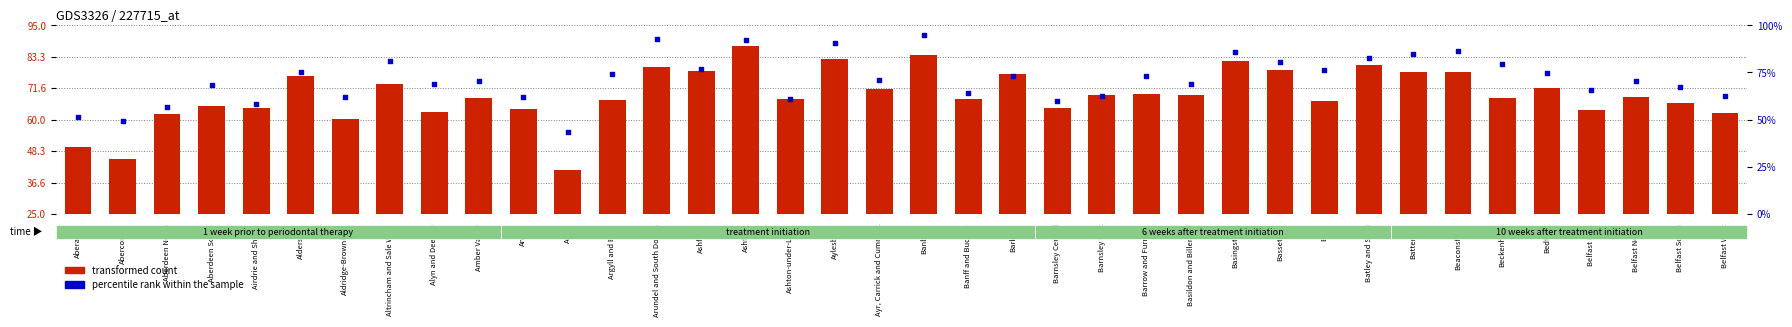

At how many categories does at least one series exceed 39836?

38